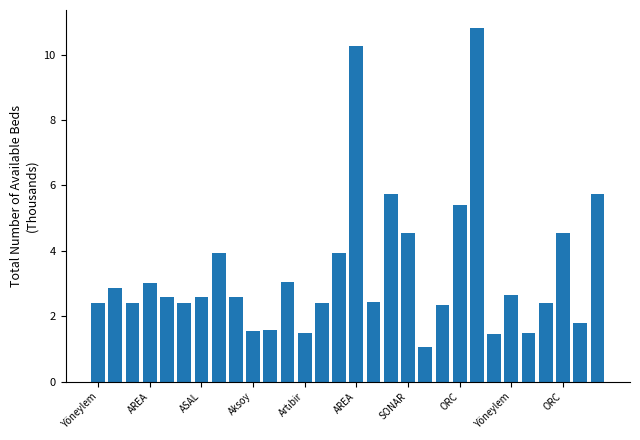

How many data points are less than 2?

7